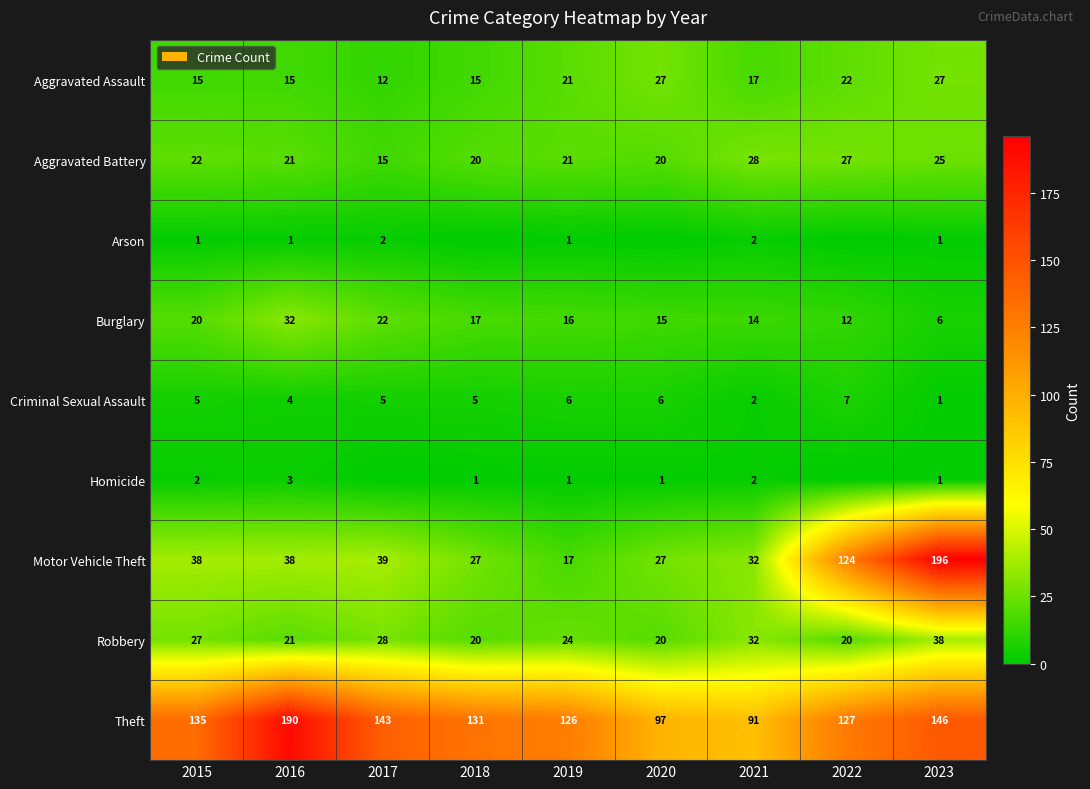

Is the value of Homicide at 2015 greater than the value of Theft at 2015?

No